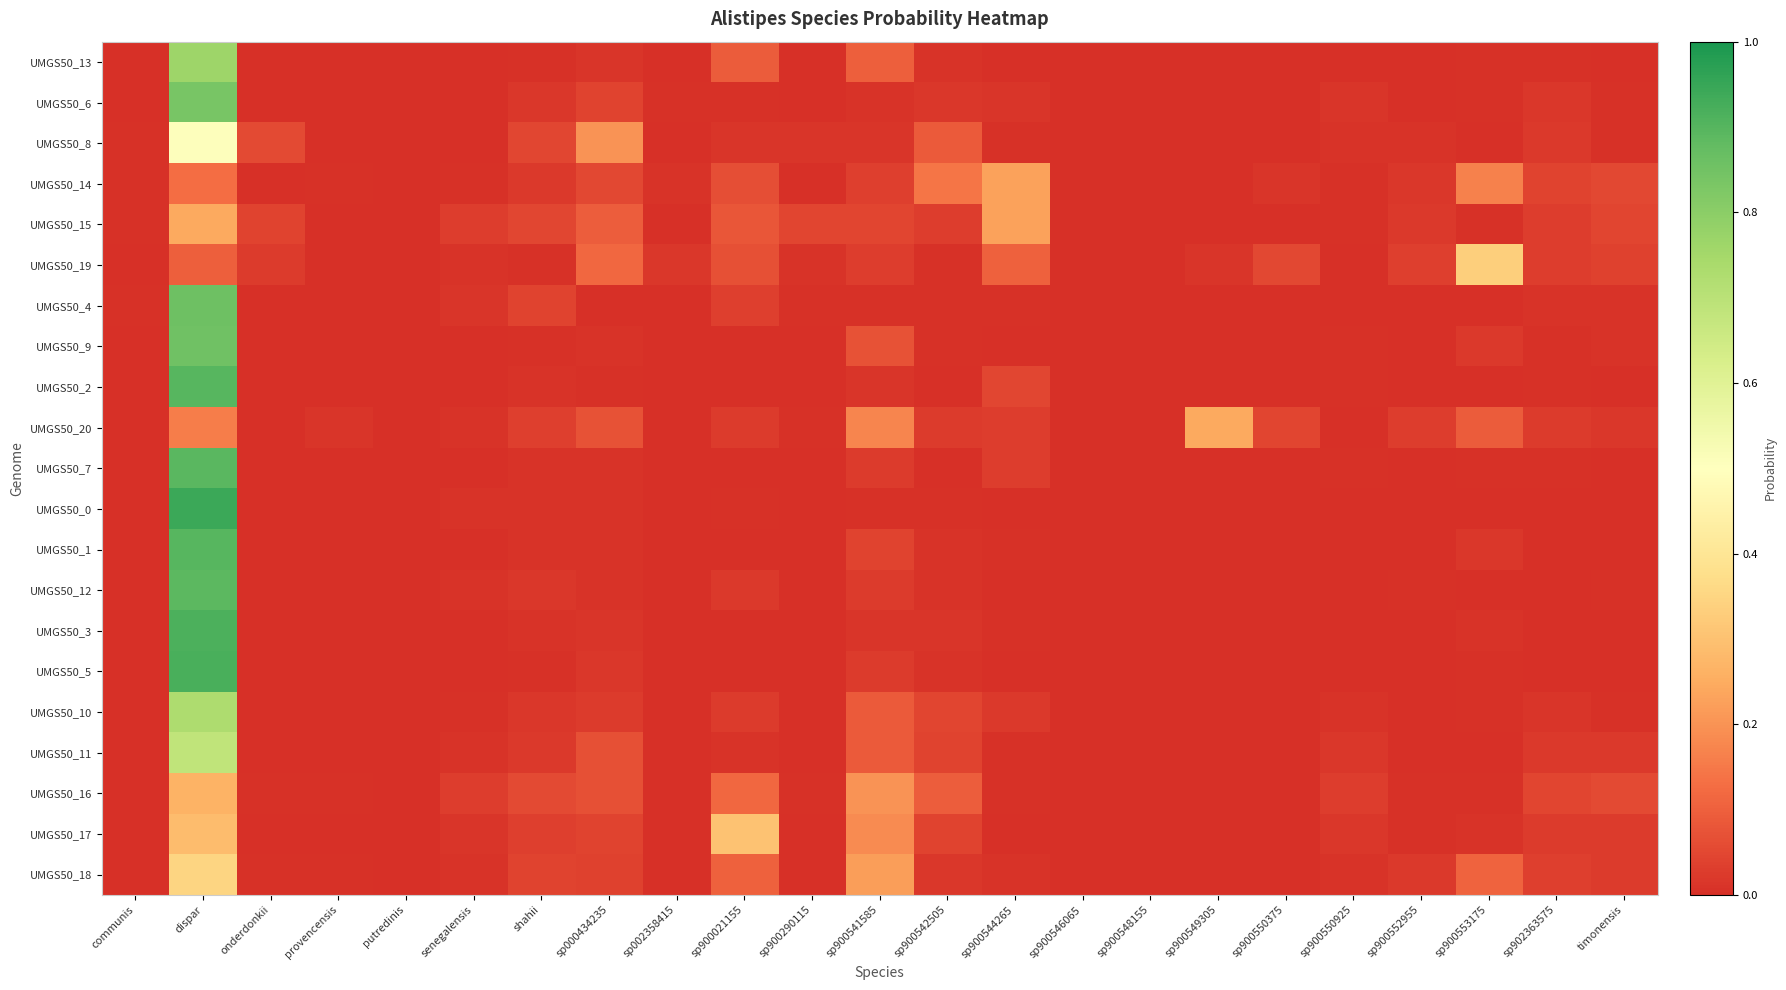

Reading left to right, extract all data points from this chart.

UMGS50_13: communis=0.0	dispar=0.8	onderdonkii=0.0	provencensis=0.0	putredinis=0.0	senegalensis=0.0	shahii=0.0	sp000434235=0.0	sp002358415=0.0	sp900021155=0.1	sp900290115=0.0	sp900541585=0.1	sp900542505=0.0	sp900544265=0.0	sp900546065=0.0	sp900548155=0.0	sp900549305=0.0	sp900550375=0.0	sp900550925=0.0	sp900552955=0.0	sp900553175=0.0	sp902363575=0.0	timonensis=0.0
UMGS50_6: communis=0.0	dispar=0.8	onderdonkii=0.0	provencensis=0.0	putredinis=0.0	senegalensis=0.0	shahii=0.0	sp000434235=0.0	sp002358415=0.0	sp900021155=0.0	sp900290115=0.0	sp900541585=0.0	sp900542505=0.0	sp900544265=0.0	sp900546065=0.0	sp900548155=0.0	sp900549305=0.0	sp900550375=0.0	sp900550925=0.0	sp900552955=0.0	sp900553175=0.0	sp902363575=0.0	timonensis=0.0
UMGS50_8: communis=0.0	dispar=0.5	onderdonkii=0.1	provencensis=0.0	putredinis=0.0	senegalensis=0.0	shahii=0.0	sp000434235=0.2	sp002358415=0.0	sp900021155=0.0	sp900290115=0.0	sp900541585=0.0	sp900542505=0.1	sp900544265=0.0	sp900546065=0.0	sp900548155=0.0	sp900549305=0.0	sp900550375=0.0	sp900550925=0.0	sp900552955=0.0	sp900553175=0.0	sp902363575=0.0	timonensis=0.0
UMGS50_14: communis=0.0	dispar=0.1	onderdonkii=0.0	provencensis=0.0	putredinis=0.0	senegalensis=0.0	shahii=0.0	sp000434235=0.1	sp002358415=0.0	sp900021155=0.1	sp900290115=0.0	sp900541585=0.0	sp900542505=0.1	sp900544265=0.2	sp900546065=0.0	sp900548155=0.0	sp900549305=0.0	sp900550375=0.0	sp900550925=0.0	sp900552955=0.0	sp900553175=0.2	sp902363575=0.0	timonensis=0.1
UMGS50_15: communis=0.0	dispar=0.2	onderdonkii=0.0	provencensis=0.0	putredinis=0.0	senegalensis=0.0	shahii=0.0	sp000434235=0.1	sp002358415=0.0	sp900021155=0.1	sp900290115=0.0	sp900541585=0.0	sp900542505=0.0	sp900544265=0.2	sp900546065=0.0	sp900548155=0.0	sp900549305=0.0	sp900550375=0.0	sp900550925=0.0	sp900552955=0.0	sp900553175=0.0	sp902363575=0.0	timonensis=0.0
UMGS50_19: communis=0.0	dispar=0.1	onderdonkii=0.0	provencensis=0.0	putredinis=0.0	senegalensis=0.0	shahii=0.0	sp000434235=0.1	sp002358415=0.0	sp900021155=0.1	sp900290115=0.0	sp900541585=0.0	sp900542505=0.0	sp900544265=0.1	sp900546065=0.0	sp900548155=0.0	sp900549305=0.0	sp900550375=0.1	sp900550925=0.0	sp900552955=0.0	sp900553175=0.3	sp902363575=0.0	timonensis=0.0
UMGS50_4: communis=0.0	dispar=0.9	onderdonkii=0.0	provencensis=0.0	putredinis=0.0	senegalensis=0.0	shahii=0.0	sp000434235=0.0	sp002358415=0.0	sp900021155=0.0	sp900290115=0.0	sp900541585=0.0	sp900542505=0.0	sp900544265=0.0	sp900546065=0.0	sp900548155=0.0	sp900549305=0.0	sp900550375=0.0	sp900550925=0.0	sp900552955=0.0	sp900553175=0.0	sp902363575=0.0	timonensis=0.0
UMGS50_9: communis=0.0	dispar=0.9	onderdonkii=0.0	provencensis=0.0	putredinis=0.0	senegalensis=0.0	shahii=0.0	sp000434235=0.0	sp002358415=0.0	sp900021155=0.0	sp900290115=0.0	sp900541585=0.1	sp900542505=0.0	sp900544265=0.0	sp900546065=0.0	sp900548155=0.0	sp900549305=0.0	sp900550375=0.0	sp900550925=0.0	sp900552955=0.0	sp900553175=0.0	sp902363575=0.0	timonensis=0.0
UMGS50_2: communis=0.0	dispar=0.9	onderdonkii=0.0	provencensis=0.0	putredinis=0.0	senegalensis=0.0	shahii=0.0	sp000434235=0.0	sp002358415=0.0	sp900021155=0.0	sp900290115=0.0	sp900541585=0.0	sp900542505=0.0	sp900544265=0.0	sp900546065=0.0	sp900548155=0.0	sp900549305=0.0	sp900550375=0.0	sp900550925=0.0	sp900552955=0.0	sp900553175=0.0	sp902363575=0.0	timonensis=0.0
UMGS50_20: communis=0.0	dispar=0.2	onderdonkii=0.0	provencensis=0.0	putredinis=0.0	senegalensis=0.0	shahii=0.0	sp000434235=0.1	sp002358415=0.0	sp900021155=0.0	sp900290115=0.0	sp900541585=0.2	sp900542505=0.0	sp900544265=0.0	sp900546065=0.0	sp900548155=0.0	sp900549305=0.2	sp900550375=0.0	sp900550925=0.0	sp900552955=0.0	sp900553175=0.1	sp902363575=0.0	timonensis=0.0
UMGS50_7: communis=0.0	dispar=0.9	onderdonkii=0.0	provencensis=0.0	putredinis=0.0	senegalensis=0.0	shahii=0.0	sp000434235=0.0	sp002358415=0.0	sp900021155=0.0	sp900290115=0.0	sp900541585=0.0	sp900542505=0.0	sp900544265=0.0	sp900546065=0.0	sp900548155=0.0	sp900549305=0.0	sp900550375=0.0	sp900550925=0.0	sp900552955=0.0	sp900553175=0.0	sp902363575=0.0	timonensis=0.0
UMGS50_0: communis=0.0	dispar=0.9	onderdonkii=0.0	provencensis=0.0	putredinis=0.0	senegalensis=0.0	shahii=0.0	sp000434235=0.0	sp002358415=0.0	sp900021155=0.0	sp900290115=0.0	sp900541585=0.0	sp900542505=0.0	sp900544265=0.0	sp900546065=0.0	sp900548155=0.0	sp900549305=0.0	sp900550375=0.0	sp900550925=0.0	sp900552955=0.0	sp900553175=0.0	sp902363575=0.0	timonensis=0.0
UMGS50_1: communis=0.0	dispar=0.9	onderdonkii=0.0	provencensis=0.0	putredinis=0.0	senegalensis=0.0	shahii=0.0	sp000434235=0.0	sp002358415=0.0	sp900021155=0.0	sp900290115=0.0	sp900541585=0.0	sp900542505=0.0	sp900544265=0.0	sp900546065=0.0	sp900548155=0.0	sp900549305=0.0	sp900550375=0.0	sp900550925=0.0	sp900552955=0.0	sp900553175=0.0	sp902363575=0.0	timonensis=0.0
UMGS50_12: communis=0.0	dispar=0.9	onderdonkii=0.0	provencensis=0.0	putredinis=0.0	senegalensis=0.0	shahii=0.0	sp000434235=0.0	sp002358415=0.0	sp900021155=0.0	sp900290115=0.0	sp900541585=0.0	sp900542505=0.0	sp900544265=0.0	sp900546065=0.0	sp900548155=0.0	sp900549305=0.0	sp900550375=0.0	sp900550925=0.0	sp900552955=0.0	sp900553175=0.0	sp902363575=0.0	timonensis=0.0
UMGS50_3: communis=0.0	dispar=0.9	onderdonkii=0.0	provencensis=0.0	putredinis=0.0	senegalensis=0.0	shahii=0.0	sp000434235=0.0	sp002358415=0.0	sp900021155=0.0	sp900290115=0.0	sp900541585=0.0	sp900542505=0.0	sp900544265=0.0	sp900546065=0.0	sp900548155=0.0	sp900549305=0.0	sp900550375=0.0	sp900550925=0.0	sp900552955=0.0	sp900553175=0.0	sp902363575=0.0	timonensis=0.0
UMGS50_5: communis=0.0	dispar=0.9	onderdonkii=0.0	provencensis=0.0	putredinis=0.0	senegalensis=0.0	shahii=0.0	sp000434235=0.0	sp002358415=0.0	sp900021155=0.0	sp900290115=0.0	sp900541585=0.0	sp900542505=0.0	sp900544265=0.0	sp900546065=0.0	sp900548155=0.0	sp900549305=0.0	sp900550375=0.0	sp900550925=0.0	sp900552955=0.0	sp900553175=0.0	sp902363575=0.0	timonensis=0.0
UMGS50_10: communis=0.0	dispar=0.7	onderdonkii=0.0	provencensis=0.0	putredinis=0.0	senegalensis=0.0	shahii=0.0	sp000434235=0.0	sp002358415=0.0	sp900021155=0.0	sp900290115=0.0	sp900541585=0.1	sp900542505=0.0	sp900544265=0.0	sp900546065=0.0	sp900548155=0.0	sp900549305=0.0	sp900550375=0.0	sp900550925=0.0	sp900552955=0.0	sp900553175=0.0	sp902363575=0.0	timonensis=0.0
UMGS50_11: communis=0.0	dispar=0.7	onderdonkii=0.0	provencensis=0.0	putredinis=0.0	senegalensis=0.0	shahii=0.0	sp000434235=0.1	sp002358415=0.0	sp900021155=0.0	sp900290115=0.0	sp900541585=0.1	sp900542505=0.0	sp900544265=0.0	sp900546065=0.0	sp900548155=0.0	sp900549305=0.0	sp900550375=0.0	sp900550925=0.0	sp900552955=0.0	sp900553175=0.0	sp902363575=0.0	timonensis=0.0
UMGS50_16: communis=0.0	dispar=0.3	onderdonkii=0.0	provencensis=0.0	putredinis=0.0	senegalensis=0.0	shahii=0.1	sp000434235=0.1	sp002358415=0.0	sp900021155=0.1	sp900290115=0.0	sp900541585=0.2	sp900542505=0.1	sp900544265=0.0	sp900546065=0.0	sp900548155=0.0	sp900549305=0.0	sp900550375=0.0	sp900550925=0.0	sp900552955=0.0	sp900553175=0.0	sp902363575=0.0	timonensis=0.1
UMGS50_17: communis=0.0	dispar=0.3	onderdonkii=0.0	provencensis=0.0	putredinis=0.0	senegalensis=0.0	shahii=0.0	sp000434235=0.0	sp002358415=0.0	sp900021155=0.3	sp900290115=0.0	sp900541585=0.2	sp900542505=0.0	sp900544265=0.0	sp900546065=0.0	sp900548155=0.0	sp900549305=0.0	sp900550375=0.0	sp900550925=0.0	sp900552955=0.0	sp900553175=0.0	sp902363575=0.0	timonensis=0.0
UMGS50_18: communis=0.0	dispar=0.3	onderdonkii=0.0	provencensis=0.0	putredinis=0.0	senegalensis=0.0	shahii=0.0	sp000434235=0.0	sp002358415=0.0	sp900021155=0.1	sp900290115=0.0	sp900541585=0.2	sp900542505=0.0	sp900544265=0.0	sp900546065=0.0	sp900548155=0.0	sp900549305=0.0	sp900550375=0.0	sp900550925=0.0	sp900552955=0.0	sp900553175=0.1	sp902363575=0.0	timonensis=0.0